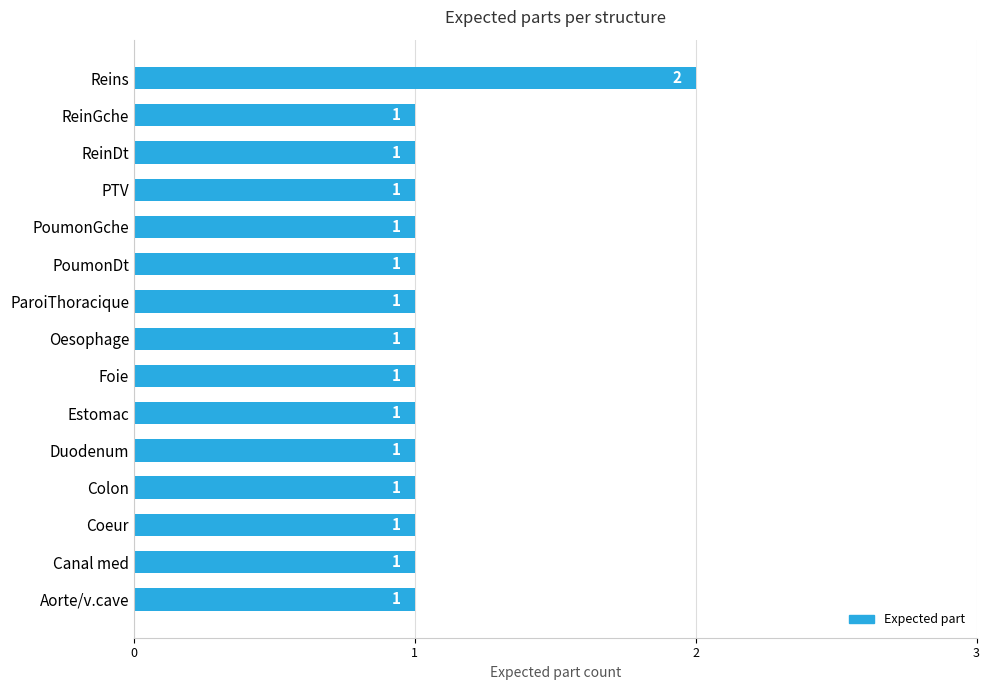

Reading top to bottom, extract all data points from this chart.

Reins=2	ReinGche=1	ReinDt=1	PTV=1	PoumonGche=1	PoumonDt=1	ParoiThoracique=1	Oesophage=1	Foie=1	Estomac=1	Duodenum=1	Colon=1	Coeur=1	Canal med=1	Aorte/v.cave=1